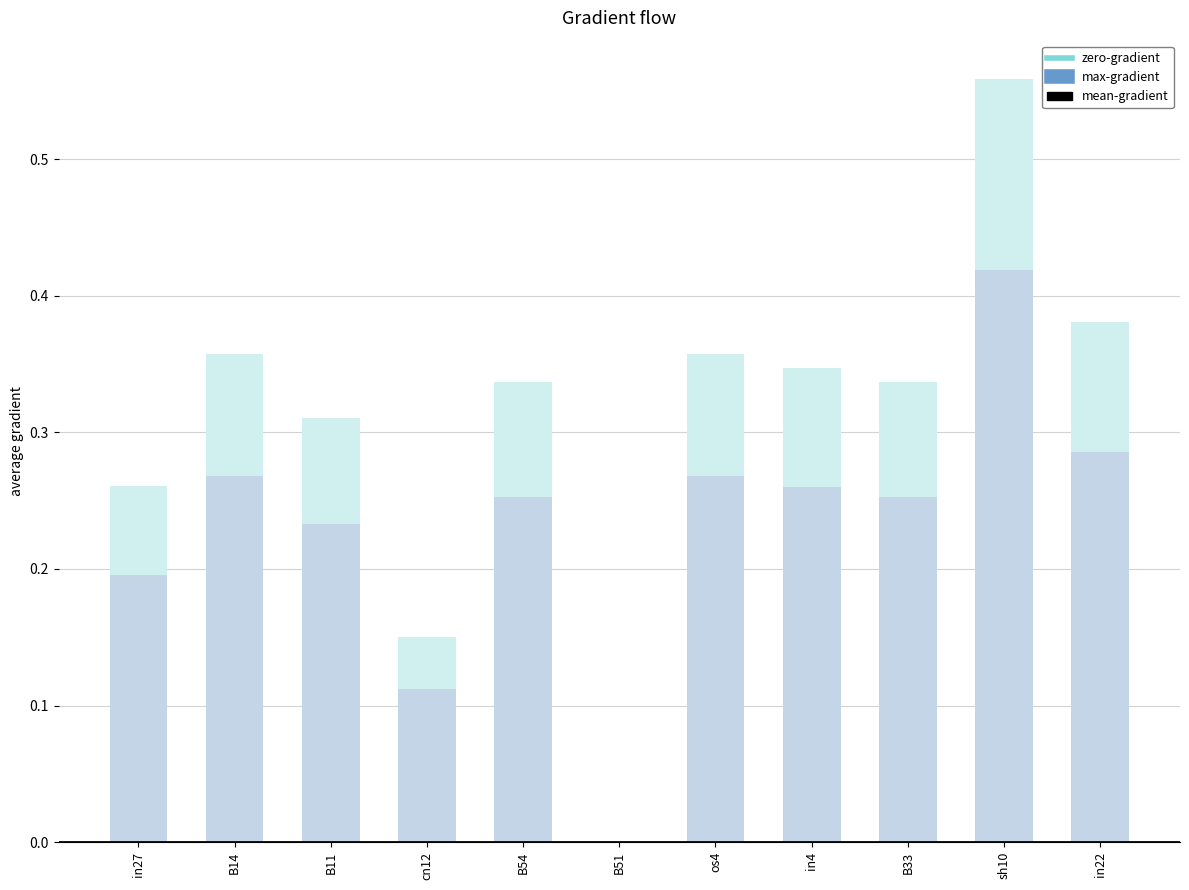

True or false: the data shows 0.1 at B11.

False